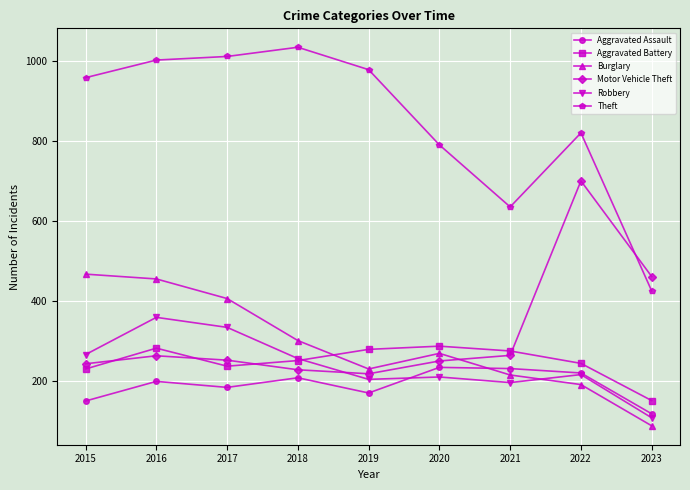

Does the chart have visible grid lines?

Yes